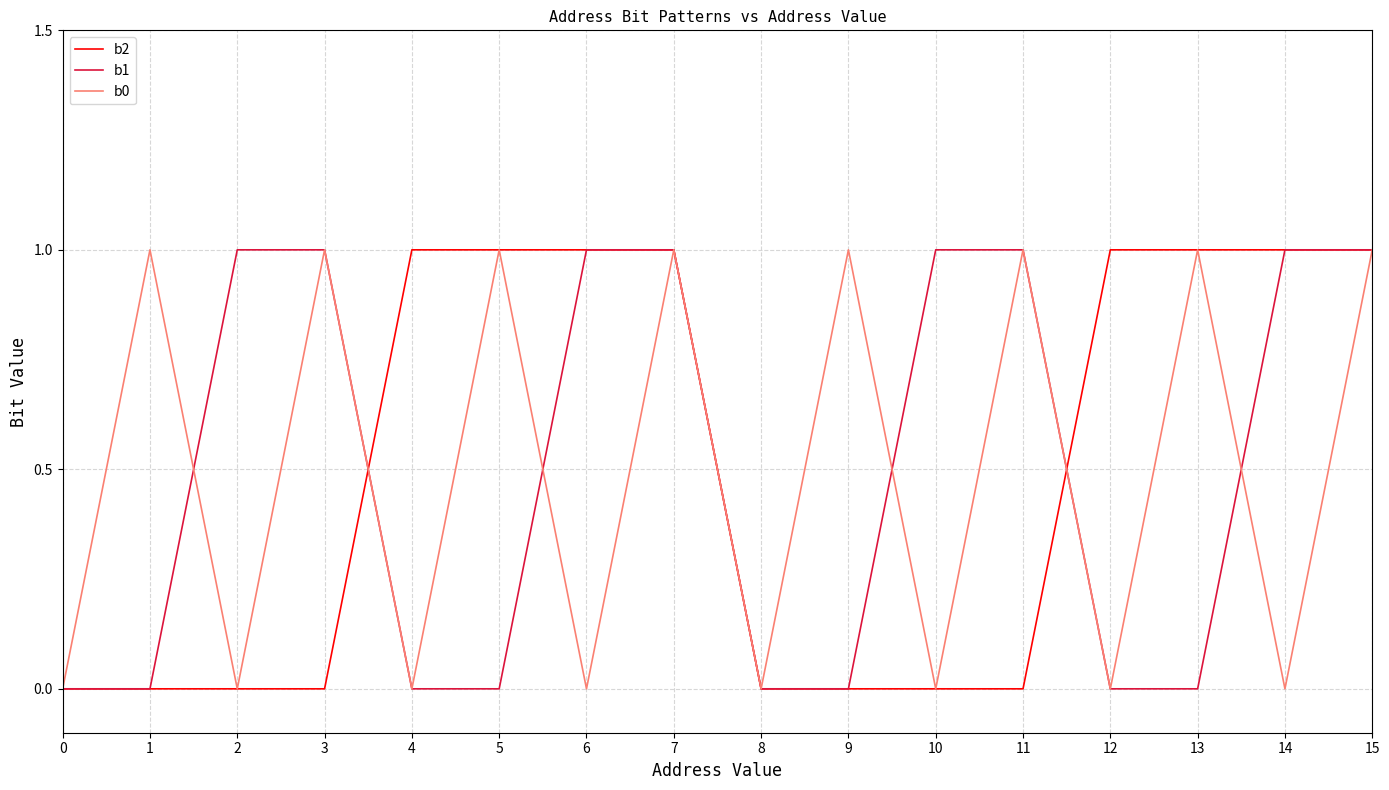

The b0 series shows 1 at 3. True or false?

True